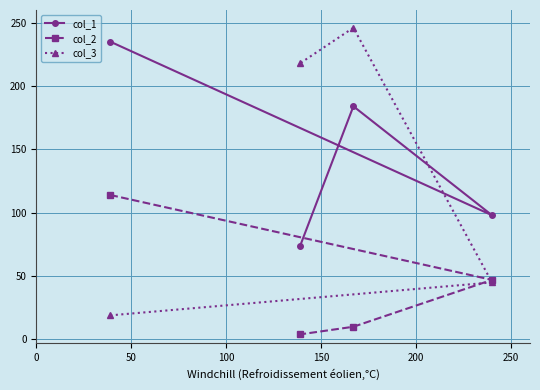

Reading right to left, transcribe all the data shown in this chart.

col_1: 98	184	74	235
col_2: 47	10	4	114
col_3: 45	246	218	19